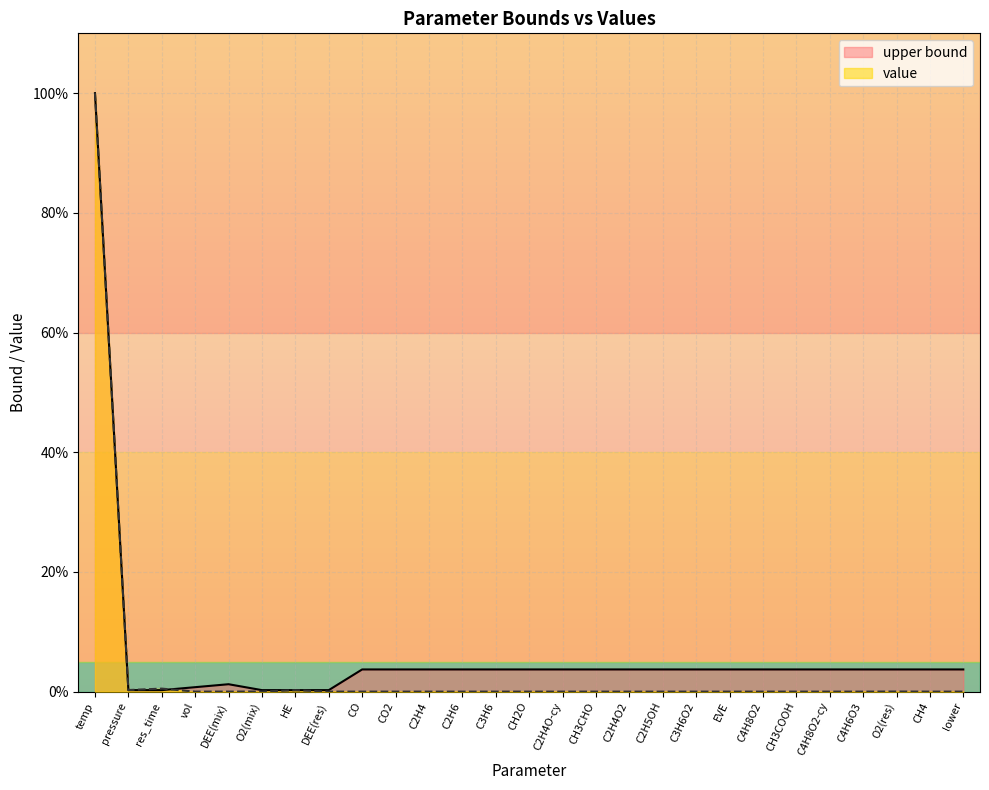

Reading left to right, transcribe all the data shown in this chart.

upper bound: 100.0	0.2	0.2	0.7	1.2	0.2	0.2	0.2	3.7	3.7	3.7	3.7	3.7	3.7	3.7	3.7	3.7	3.7	3.7	3.7	3.7	3.7	3.7	3.7	3.7	3.7	3.7
value: 100.0	0.3	0.5	0.0	0.0	0.0	0.2	0.0	0.0	0.0	0.0	0.0	0.0	0.0	0.0	0.0	0.0	0.0	0.0	0.0	0.0	0.0	0.0	0.0	0.0	0.0	0.0